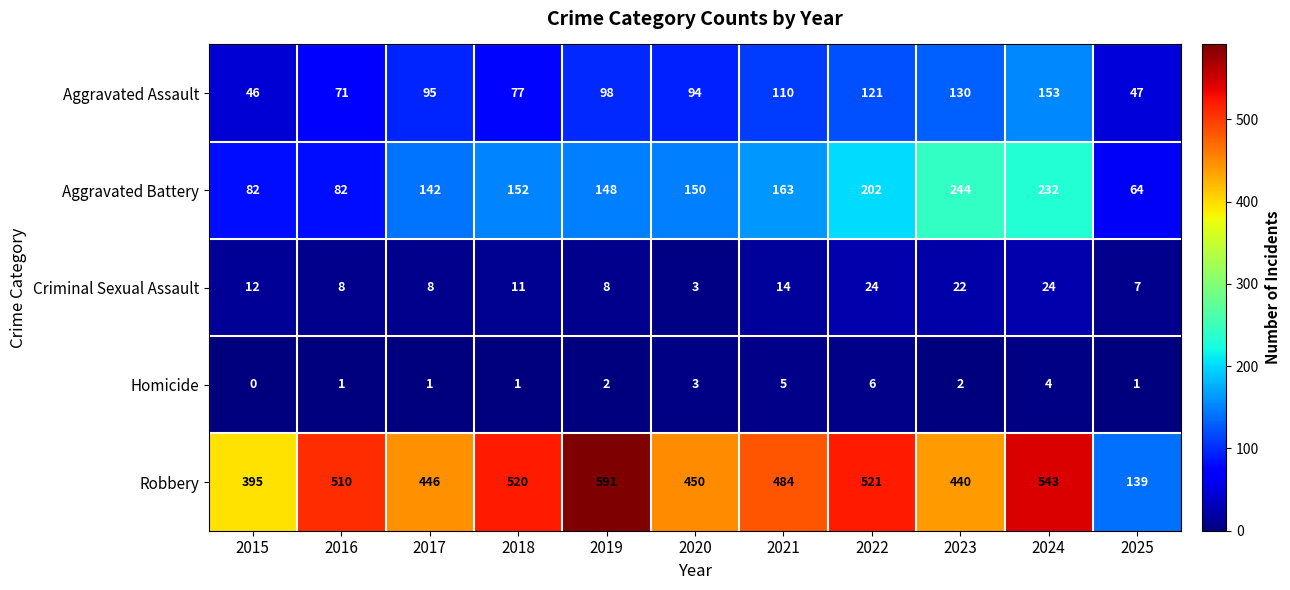

Count the Homicide values in the range 1 to 4.

8